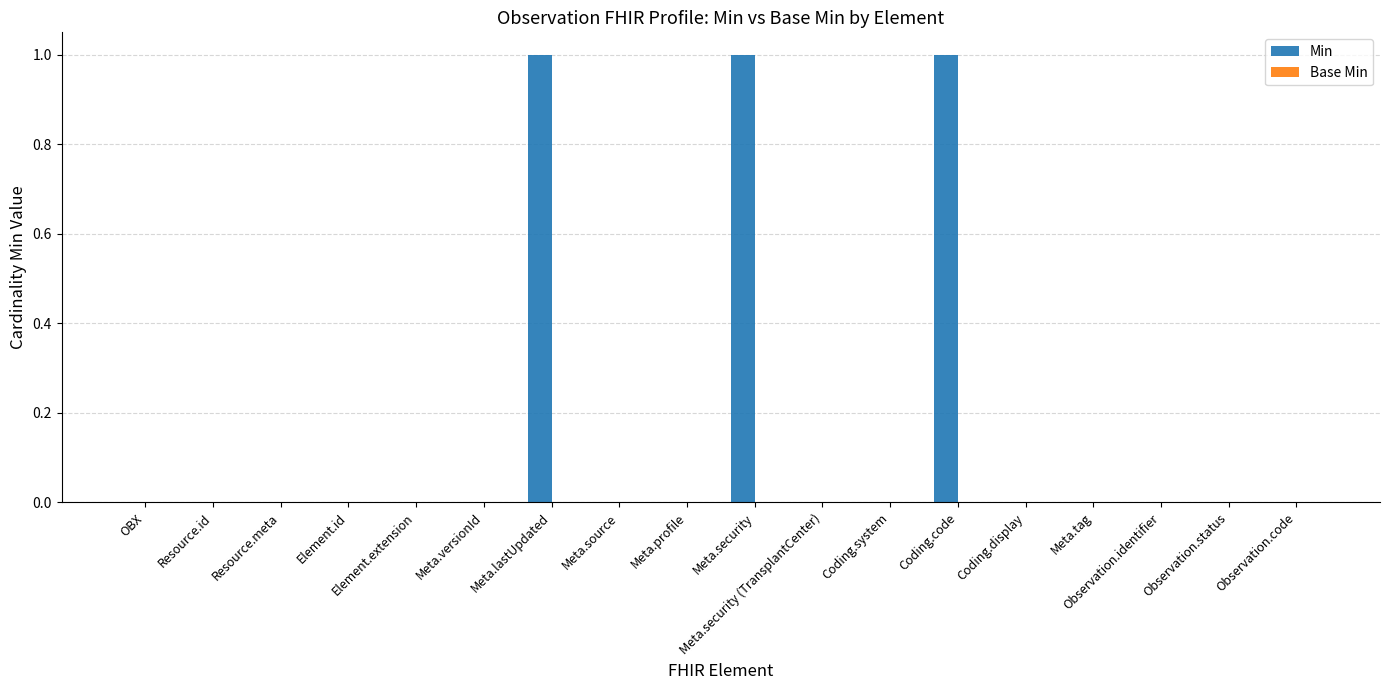

What is the sum of all values?

3